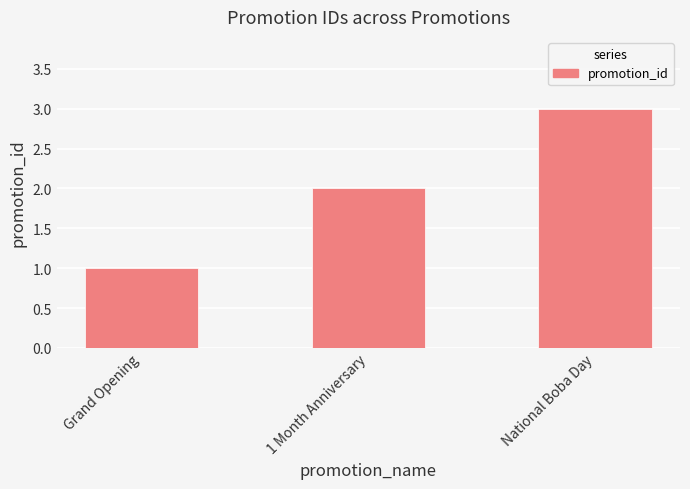

What is the average value?

2